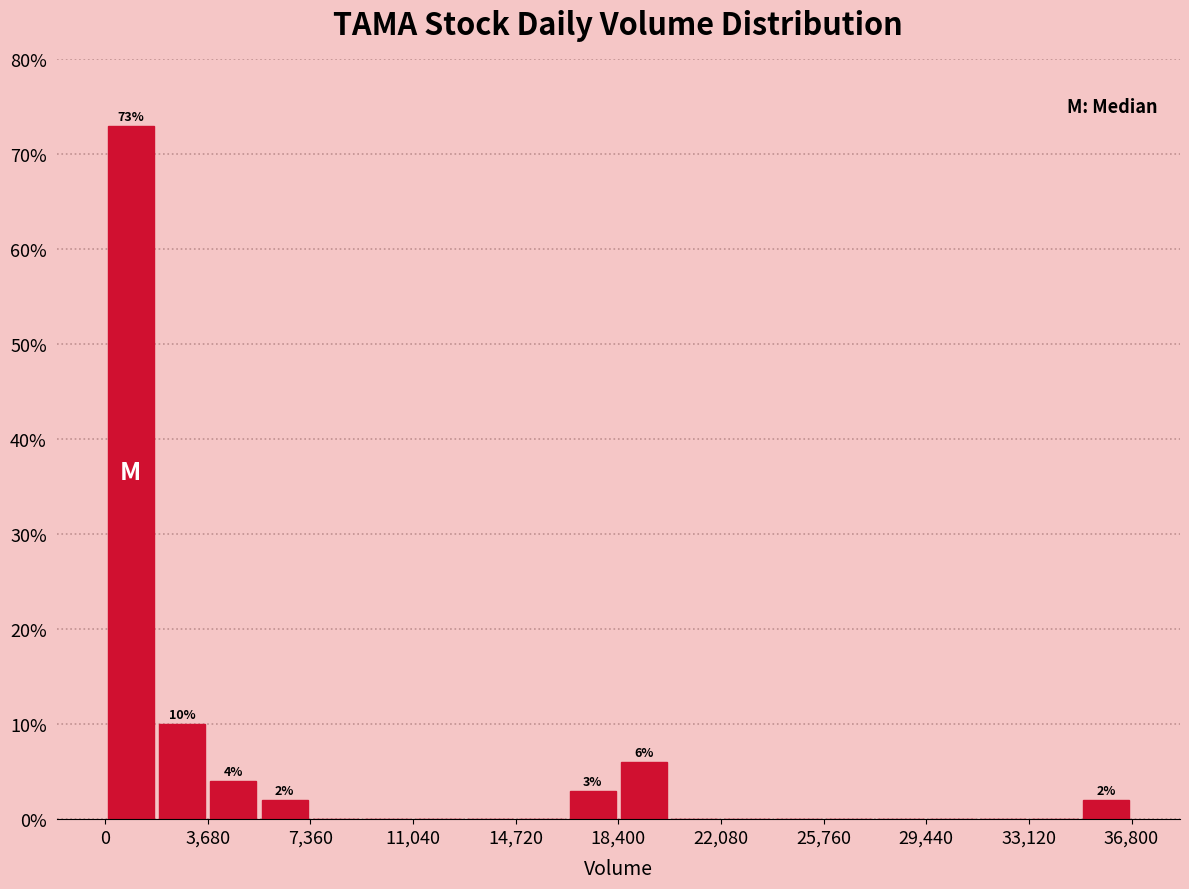

Read against the x-axis, roughly where is the centre of the tallest bar?

1000